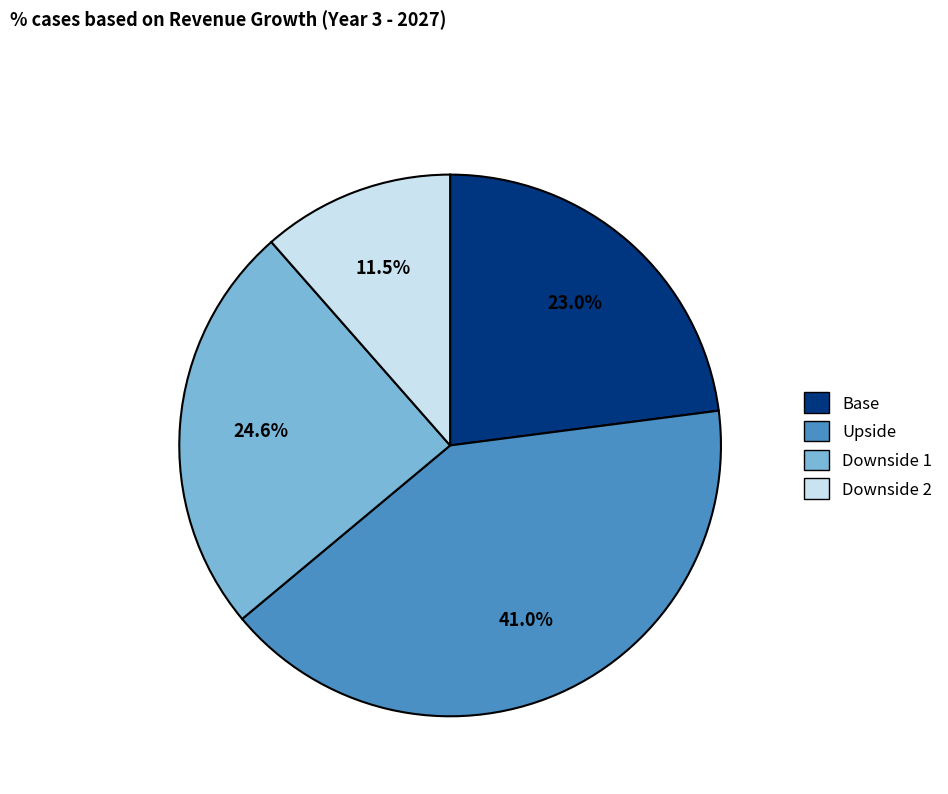

Between Upside and Downside 2, which is larger?

Upside